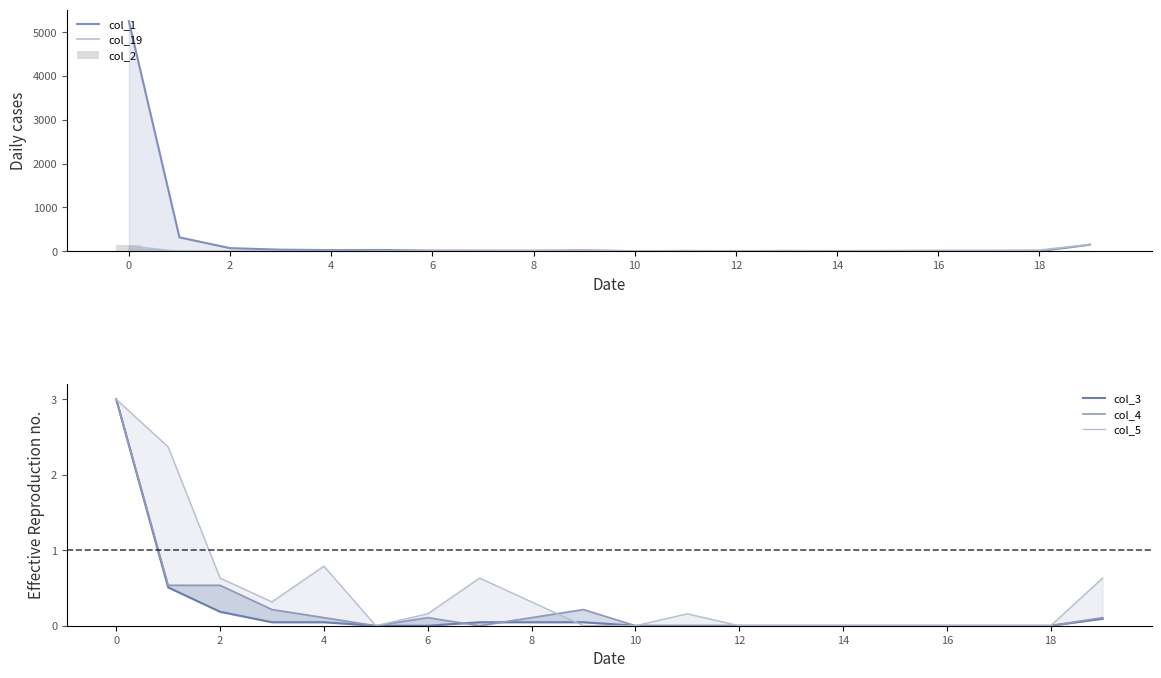

At 14, list the series in order from largest to smallest.

col_1, col_19, col_2, col_5, col_3, col_4